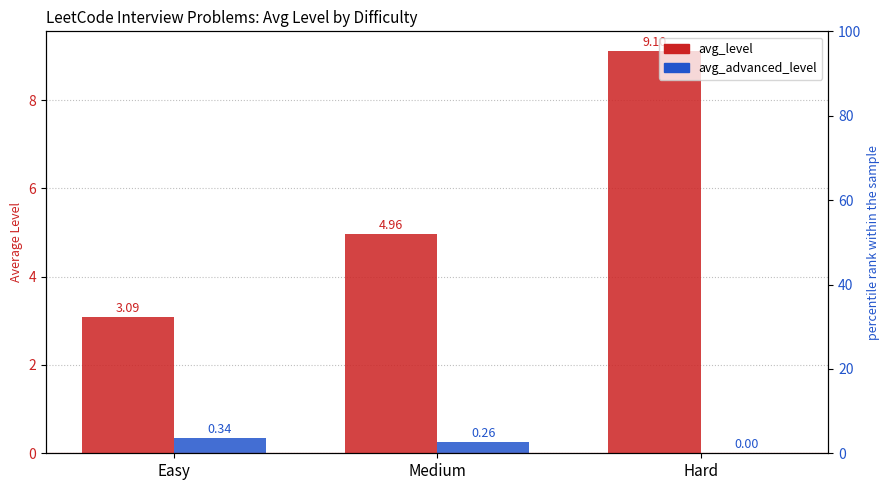

Which has a higher value, Easy or Medium?

Medium